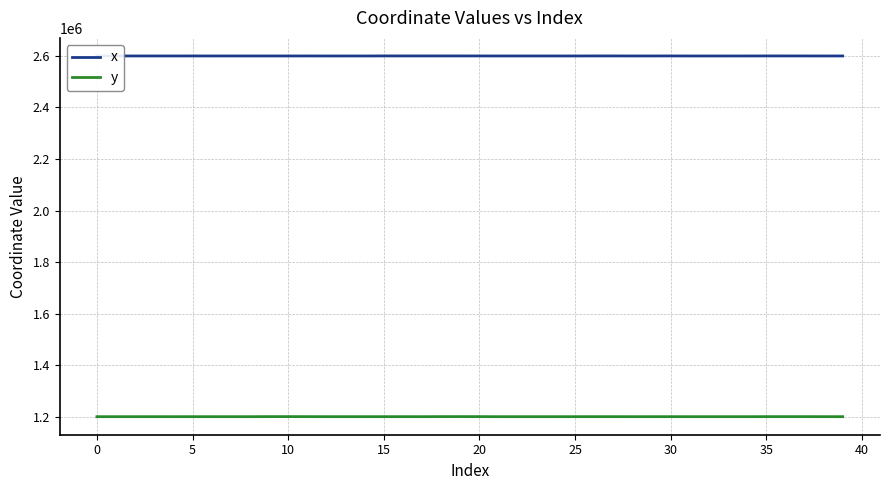

What is the minimum value shown in the chart?

1200538.7